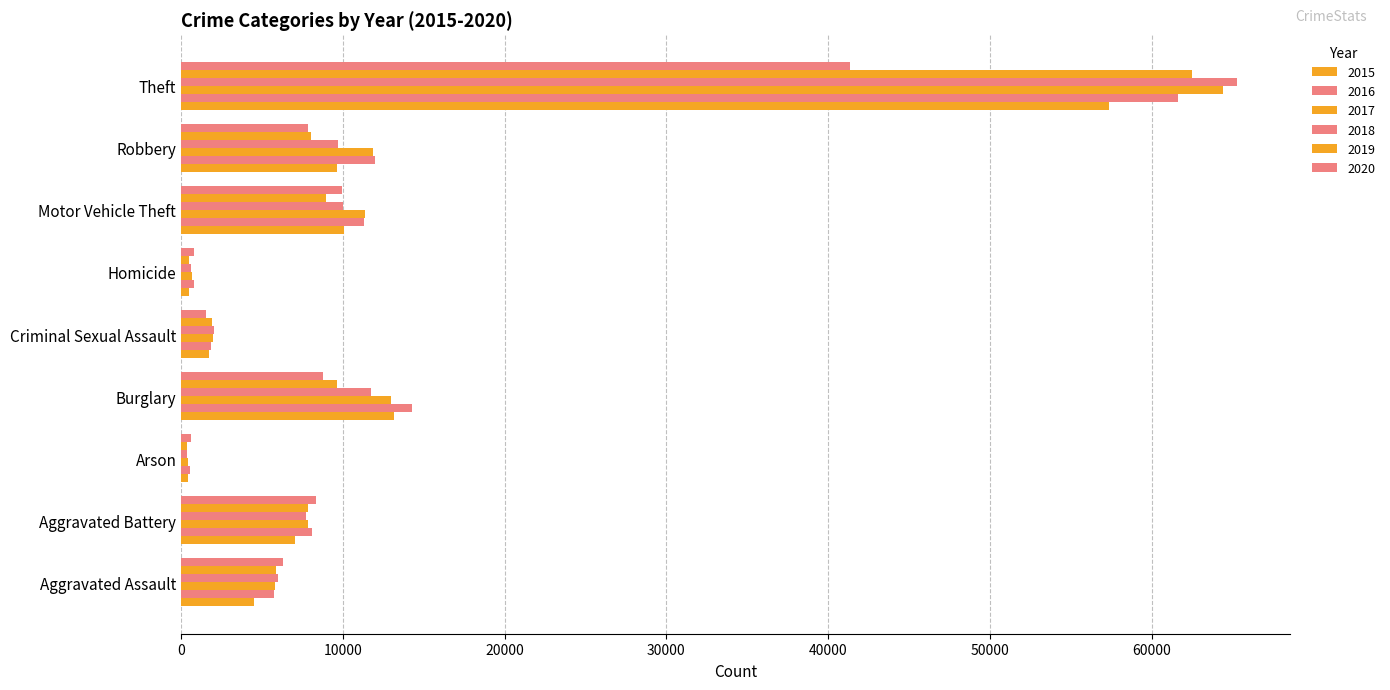

How many distinct data groups are displayed?

6